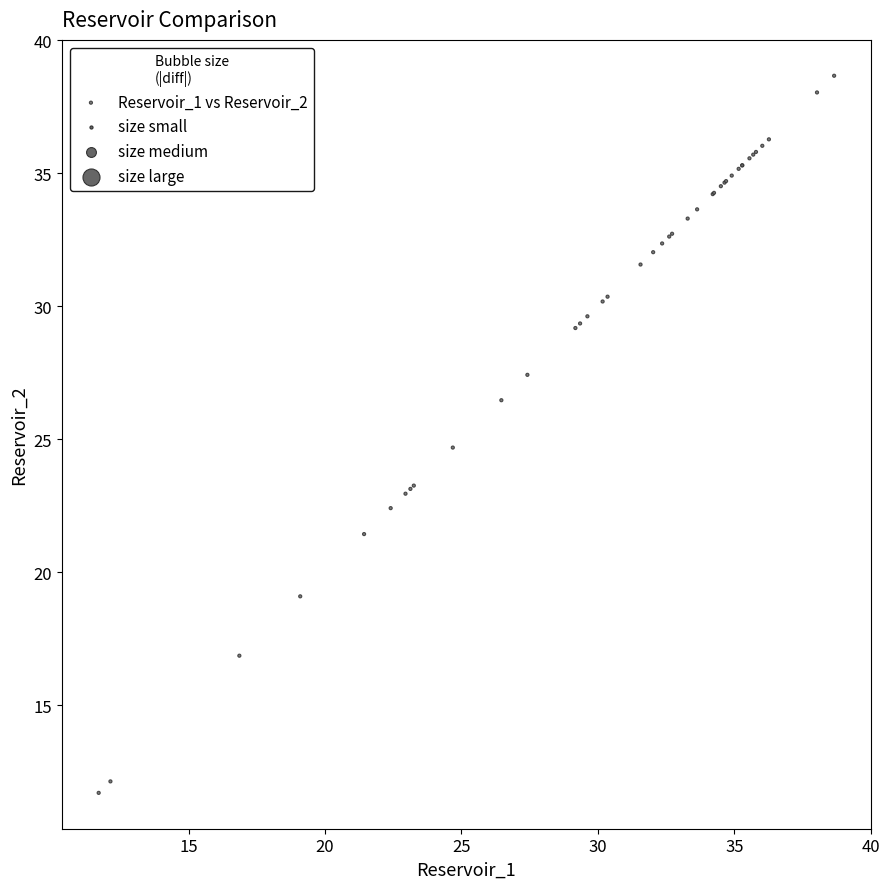

What Y value in the scatter plot is closest to 25?

24.7